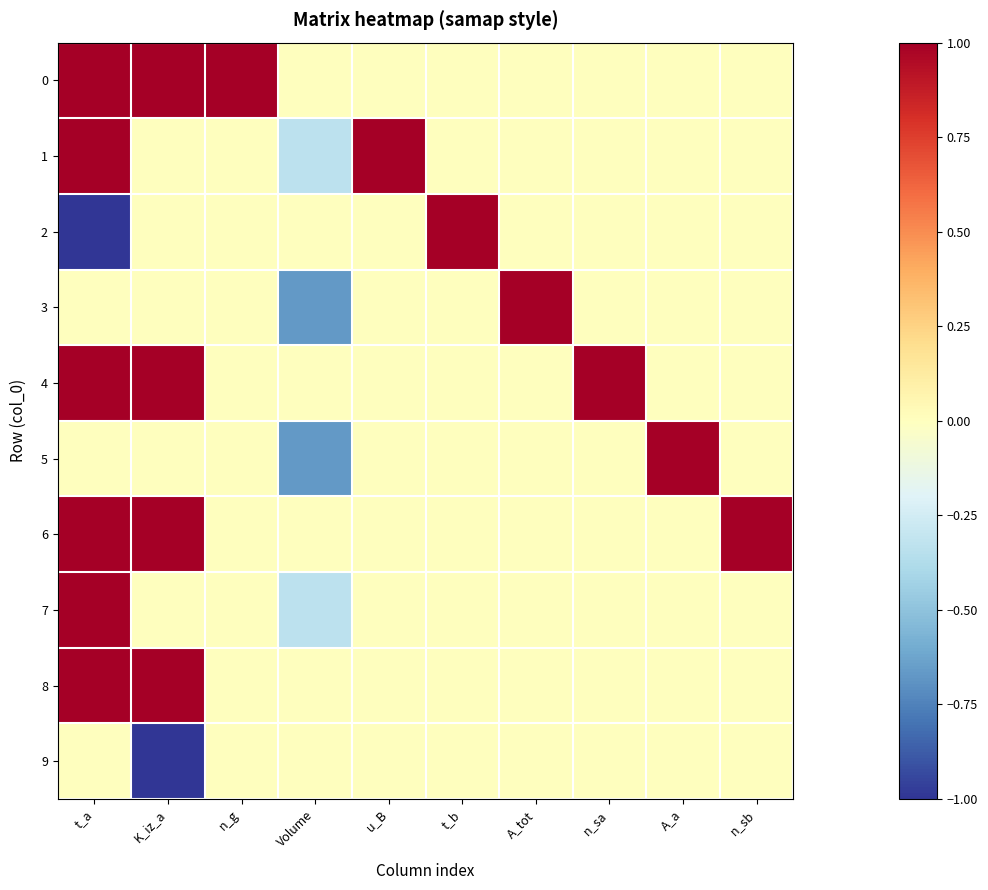

List the series in order of their peak value, highest first.

0, 1, 2, 3, 4, 5, 6, 7, 8, 9